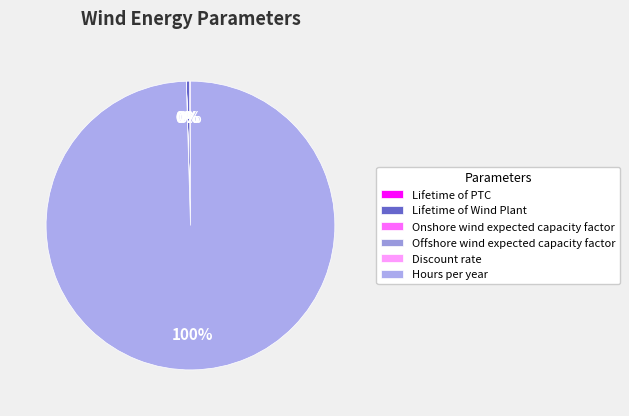

How many segments does this pie chart have?

6